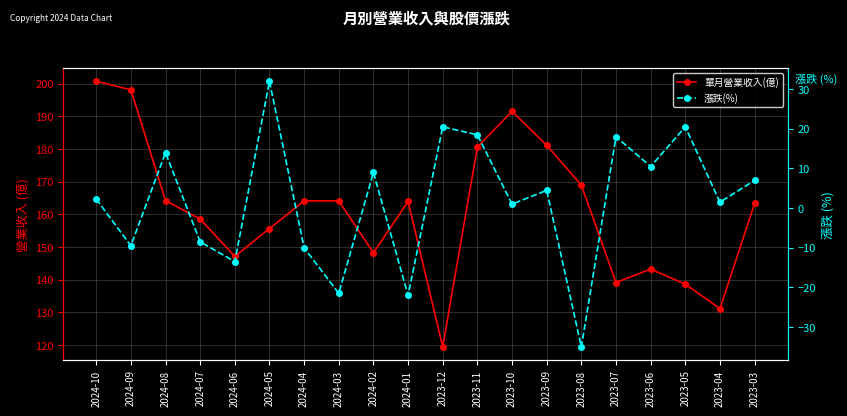

Reading right to left, extract all data points from this chart.

單月營業收入(億): 2023-03=163.3	2023-04=131.1	2023-05=138.6	2023-06=143.2	2023-07=139.1	2023-08=168.9	2023-09=181.1	2023-10=191.5	2023-11=180.6	2023-12=119.4	2024-01=163.9	2024-02=148.2	2024-03=164.1	2024-04=164.1	2024-05=155.6	2024-06=147.1	2024-07=158.5	2024-08=164.2	2024-09=198.1	2024-10=200.7
漲跌(%): 2023-03=7.0	2023-04=1.5	2023-05=20.5	2023-06=10.5	2023-07=18.0	2023-08=-35.0	2023-09=4.5	2023-10=1.0	2023-11=18.5	2023-12=20.5	2024-01=-22.0	2024-02=9.0	2024-03=-21.5	2024-04=-10.0	2024-05=32.0	2024-06=-13.5	2024-07=-8.5	2024-08=14.0	2024-09=-9.5	2024-10=2.3